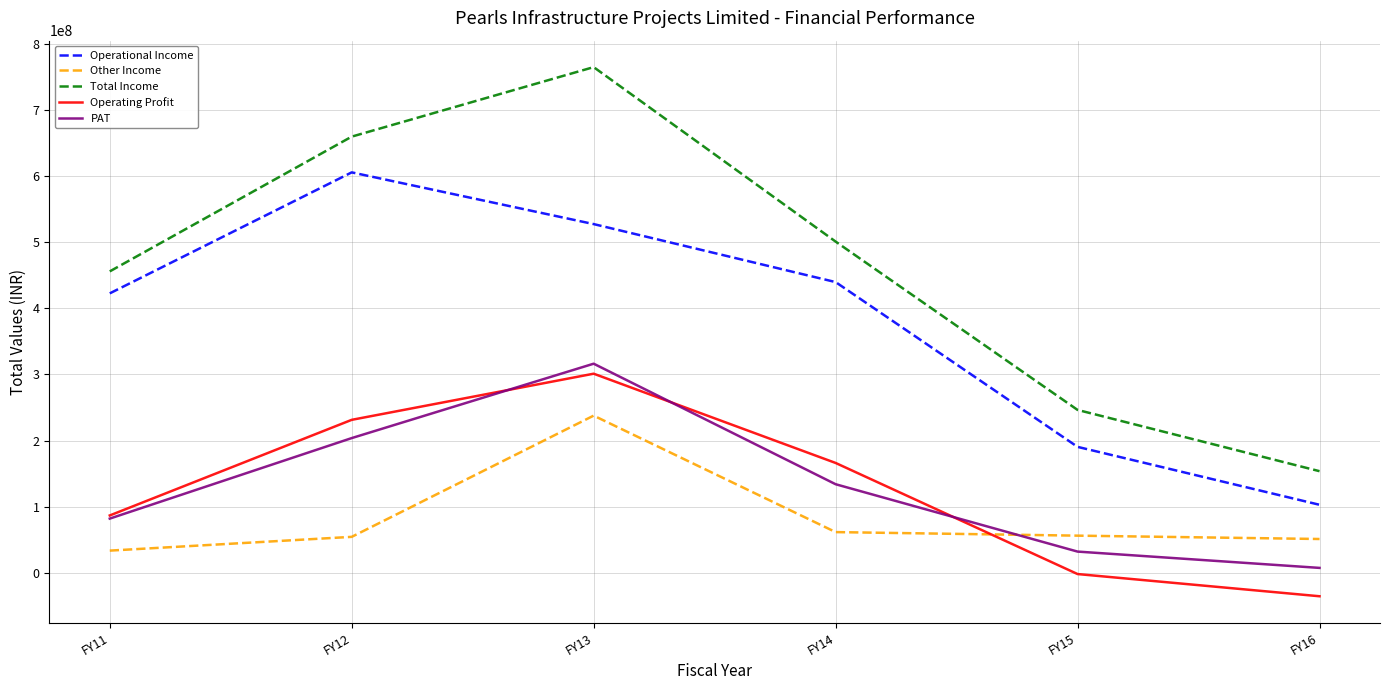

What is the average value of the PAT series?

129088333